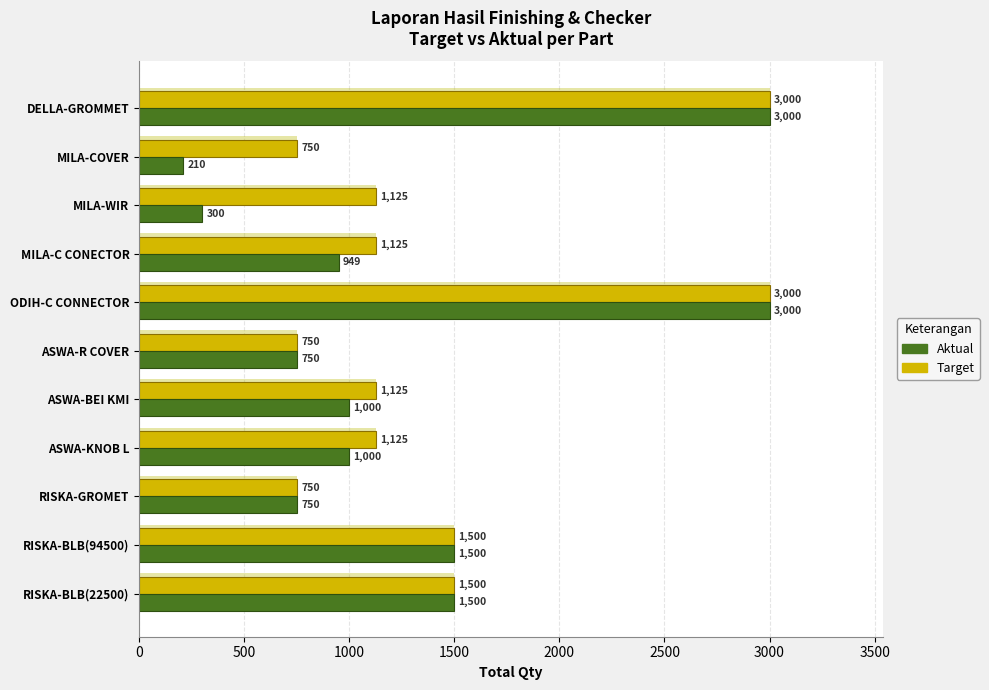

What are all the series names shown in the legend?

Target, Aktual